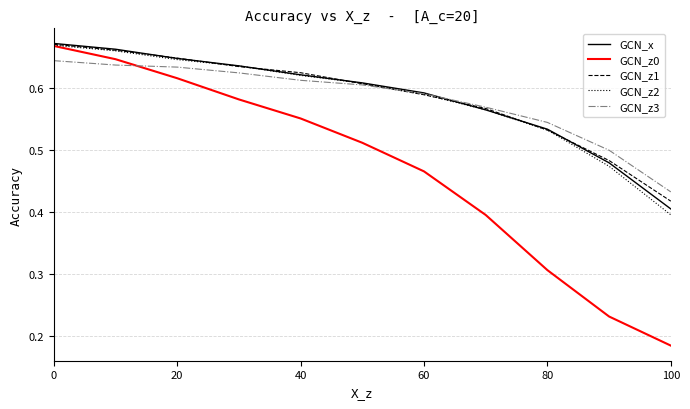

What is the sum of all GCN_z1 values?

6.4